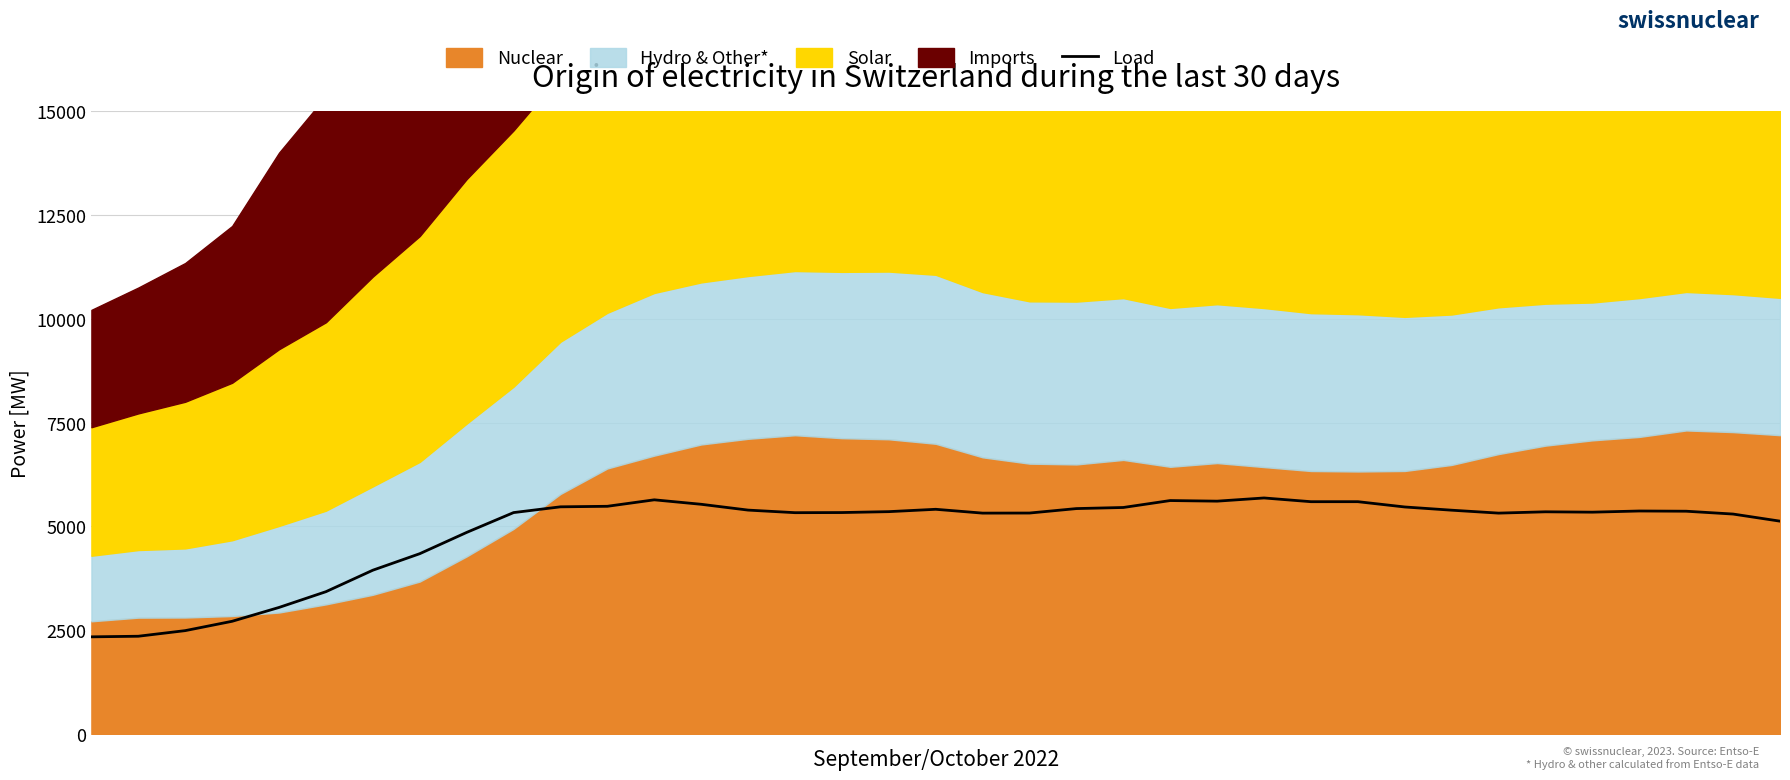

What is the highest value of the Load series?

5685.1